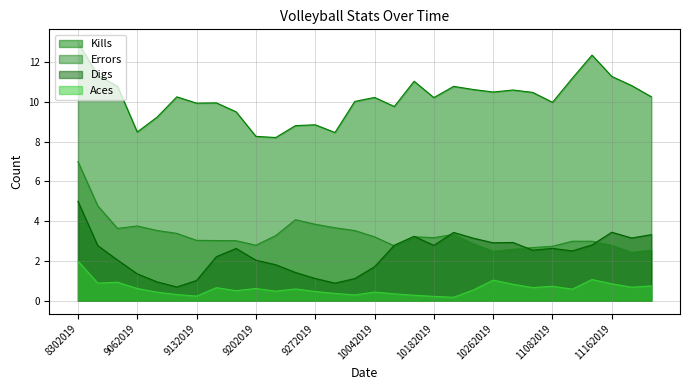

True or false: Errors and Kills cross at least once.

False